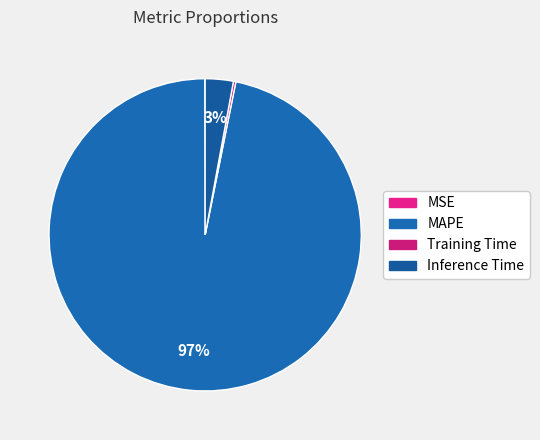

Between MAPE and Training Time, which is larger?

MAPE